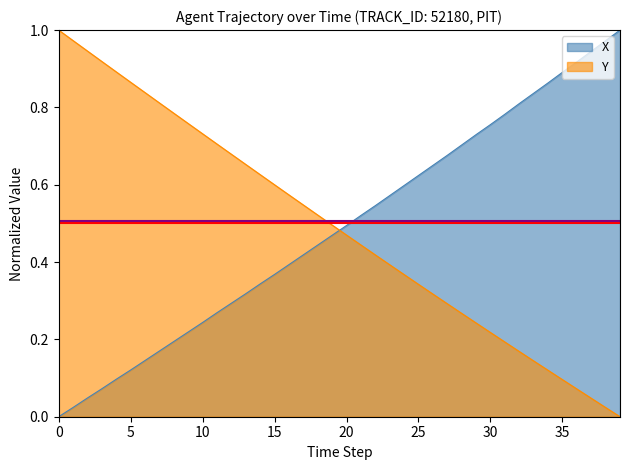

Reading left to right, what are all the values shown in this chart?

X: 0.0	0.0	0.0	0.1	0.1	0.1	0.1	0.2	0.2	0.2	0.2	0.3	0.3	0.3	0.3	0.4	0.4	0.4	0.4	0.5	0.5	0.5	0.5	0.6	0.6	0.6	0.7	0.7	0.7	0.7	0.8	0.8	0.8	0.8	0.9	0.9	0.9	0.9	1.0	1.0
Y: 1.0	1.0	0.9	0.9	0.9	0.9	0.8	0.8	0.8	0.8	0.7	0.7	0.7	0.7	0.6	0.6	0.6	0.5	0.5	0.5	0.5	0.4	0.4	0.4	0.4	0.3	0.3	0.3	0.3	0.2	0.2	0.2	0.2	0.1	0.1	0.1	0.1	0.0	0.0	0.0